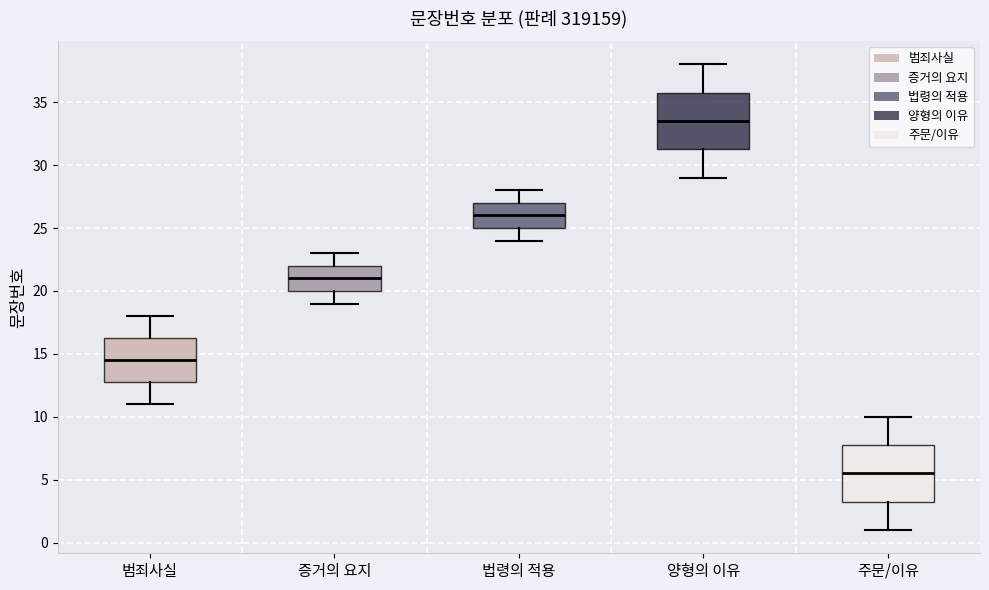

Where does the upper whisker of the box for 증거의 요지 end on the y-axis? The values are not printed on the chart, so give them approximately, as read against the axis.

23.0